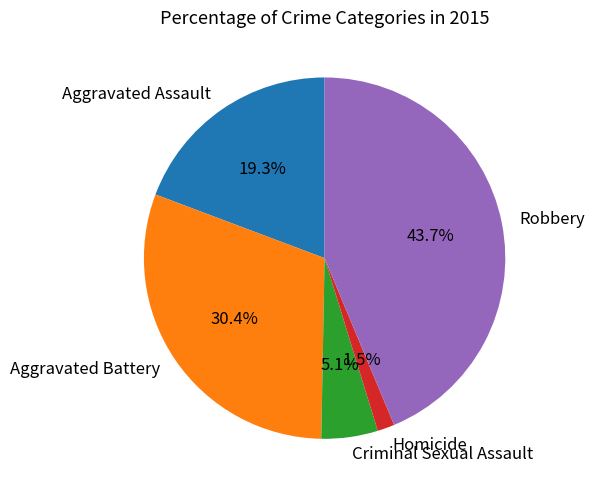

To the nearest percent, what is the average slice percentage?

20%